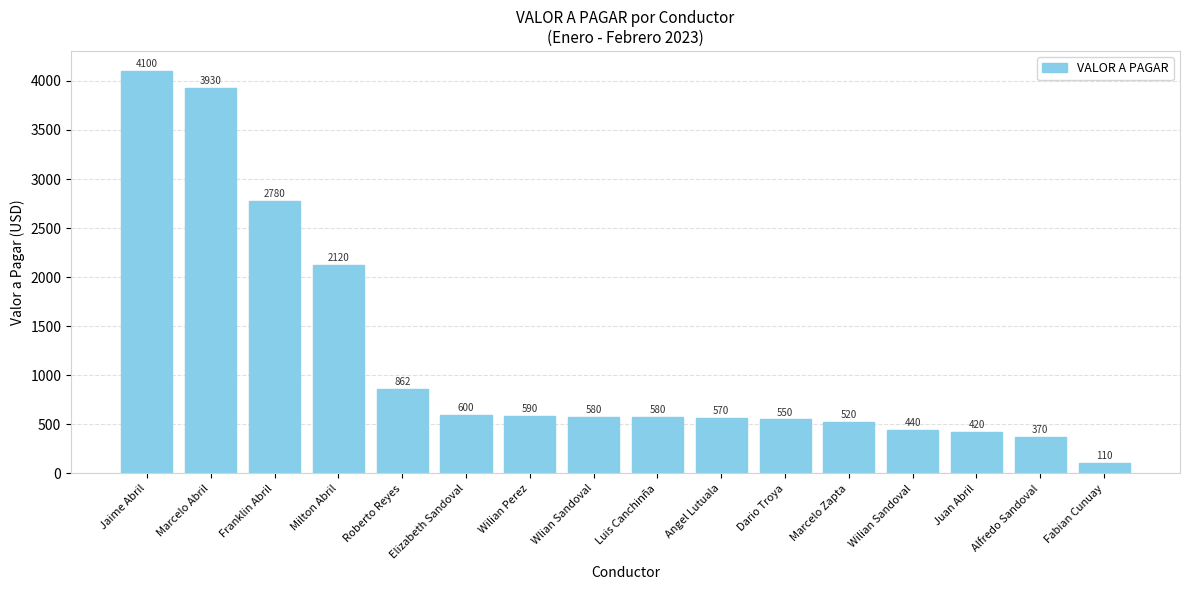

Which has a higher value, Elizabeth Sandoval or Wilian Perez?

Elizabeth Sandoval